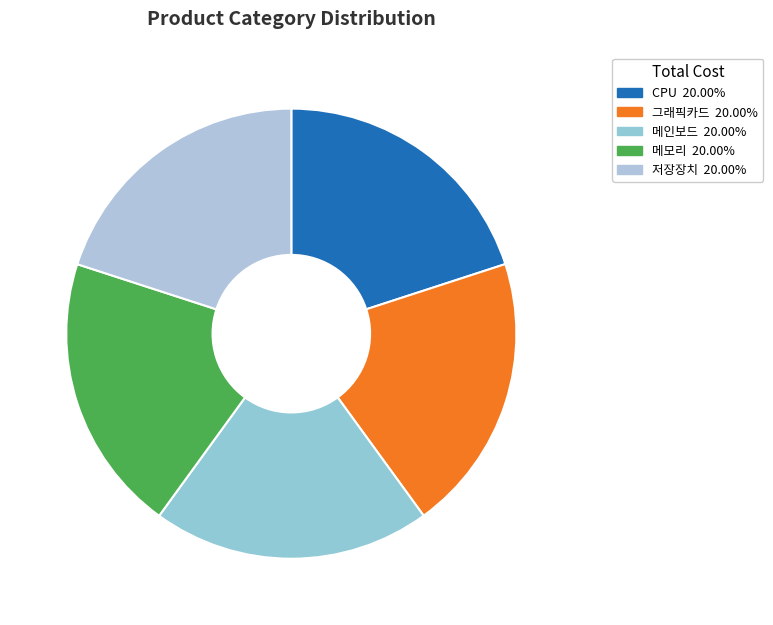

What is the largest slice in the pie chart?

저장장치